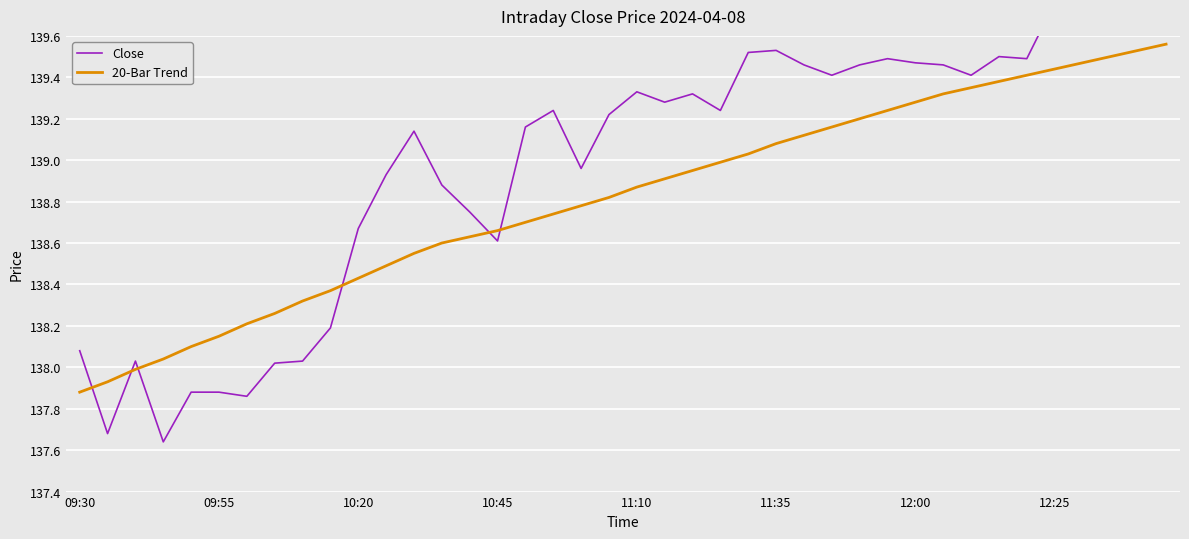

True or false: Close has more than 0 points higher than both neighbors.

True